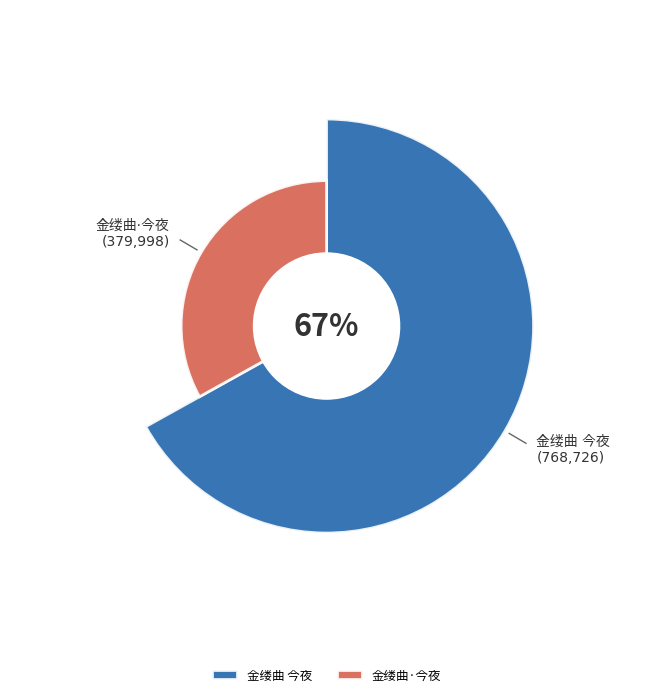

Does 金缕曲·今夜 represent more than half of the total?

No